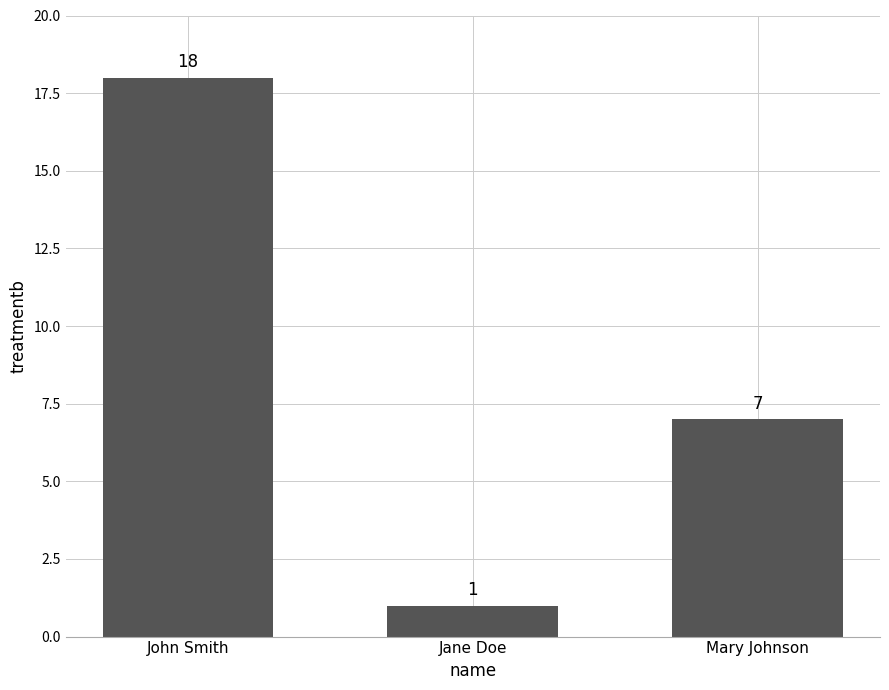

The value at John Smith is 25. True or false?

False